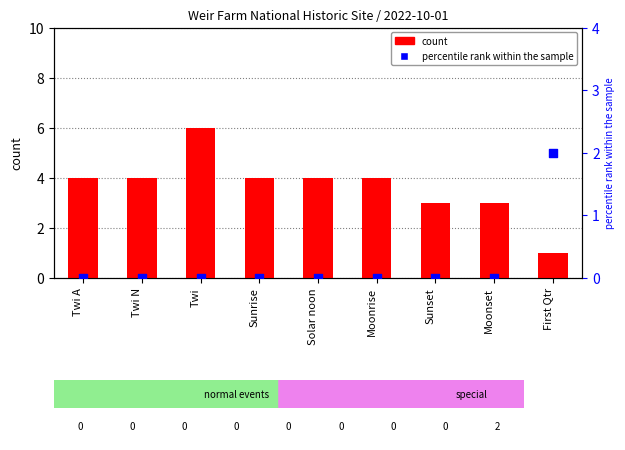

Is the value of count at Twi N greater than the value of percentile rank within the sample at Sunset?

Yes